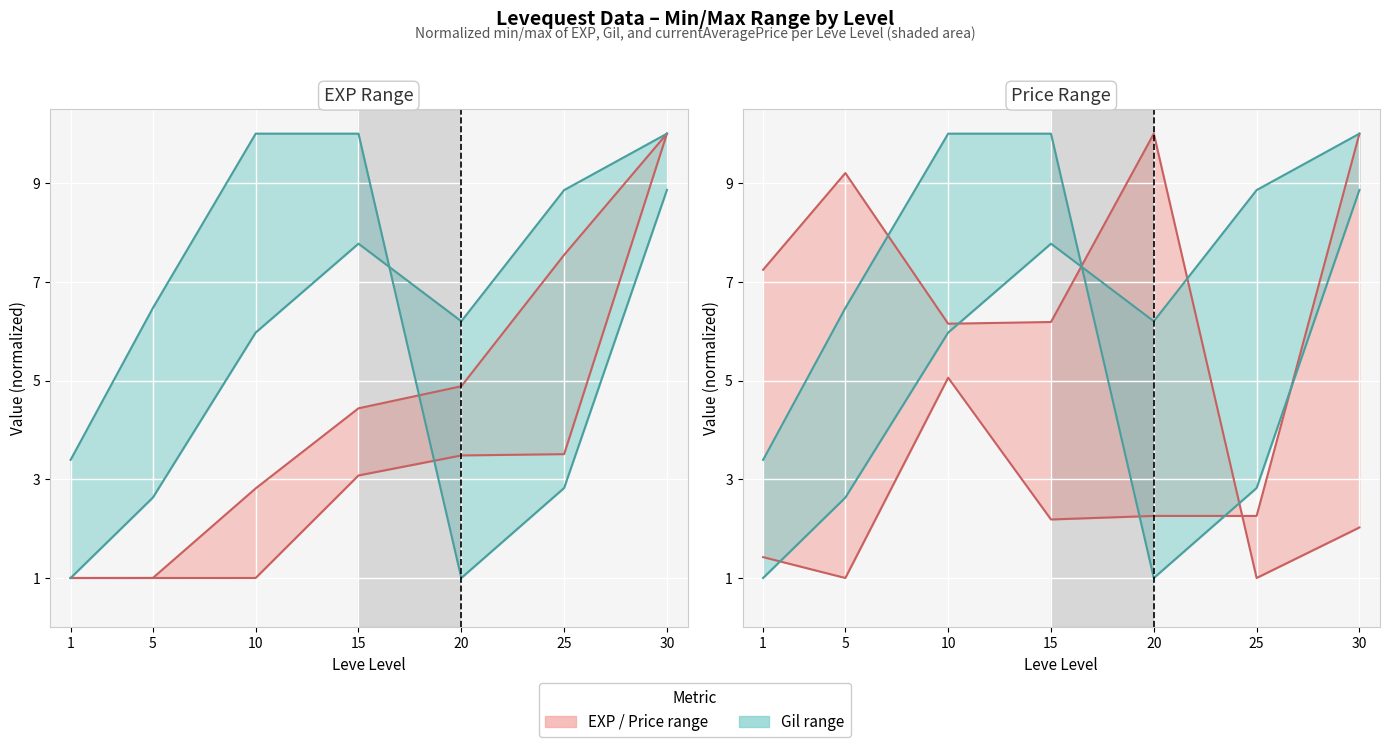

Rank the categories by Leve EXP min value from lowest to highest.

1, 5, 10, 15, 20, 25, 30